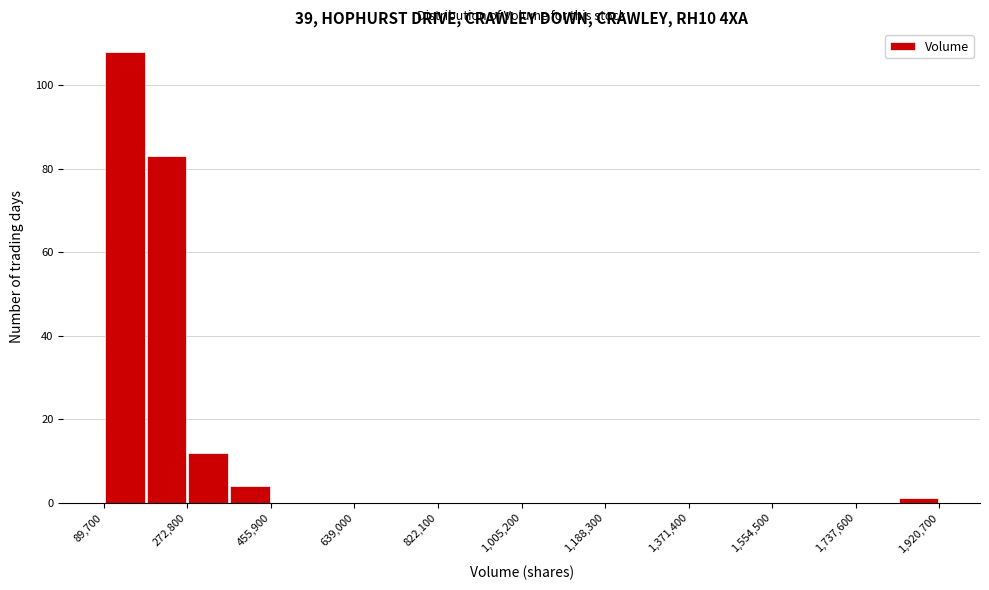

What is the height of the bar covering 180000 to 280000 on the x-axis? Neither the bar edges nor the heights are printed on the chart, so give them approximately, as read against the axes.

84